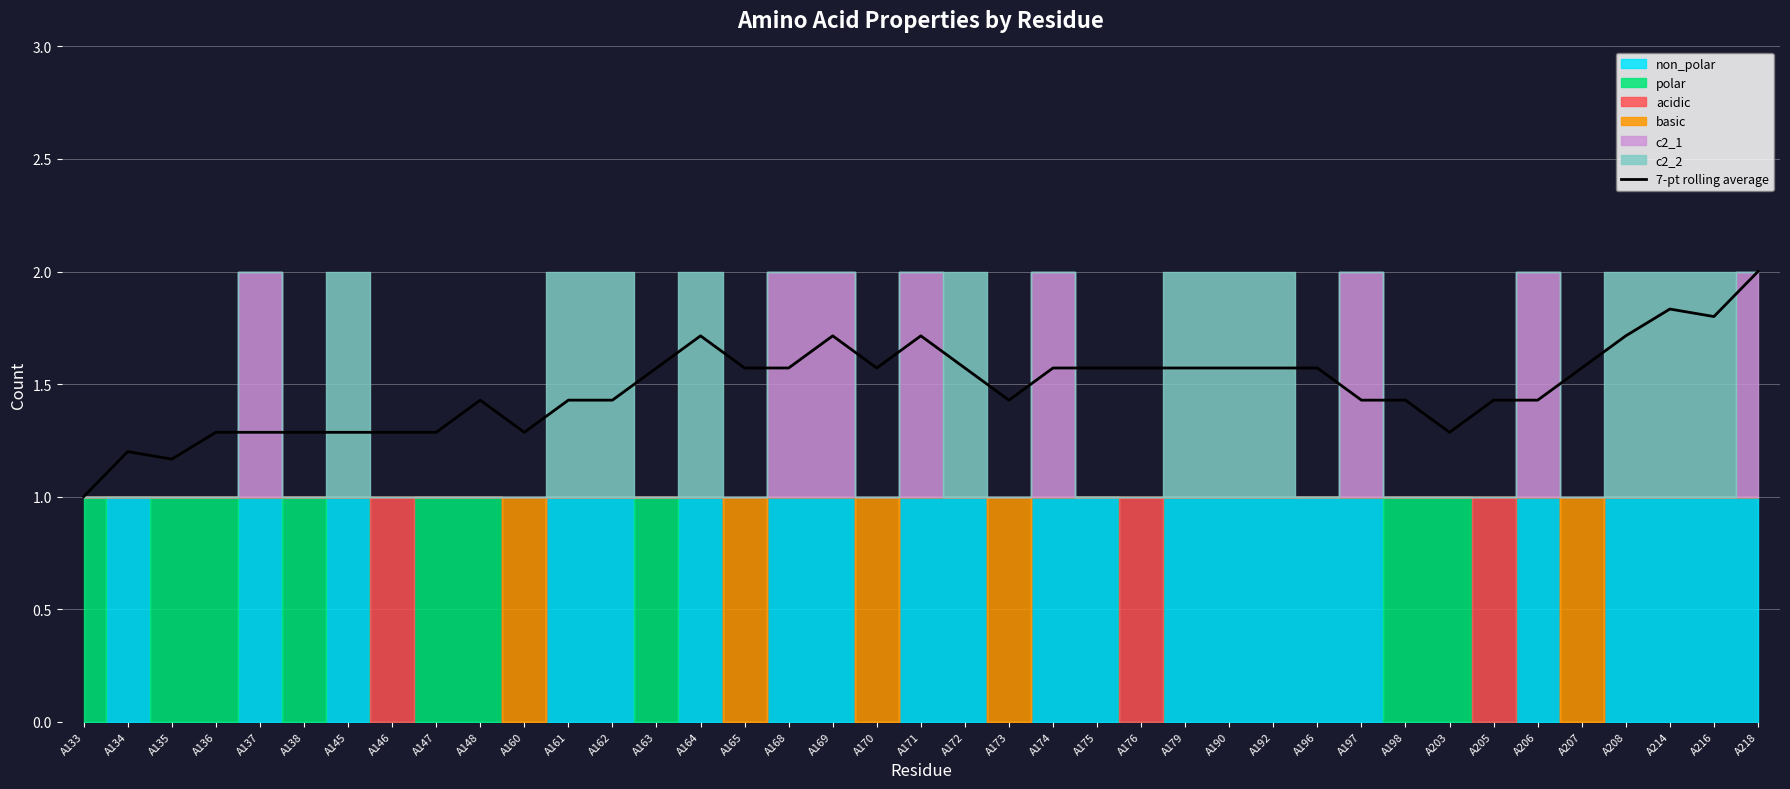

True or false: the data shows 1.1 at A170.

False